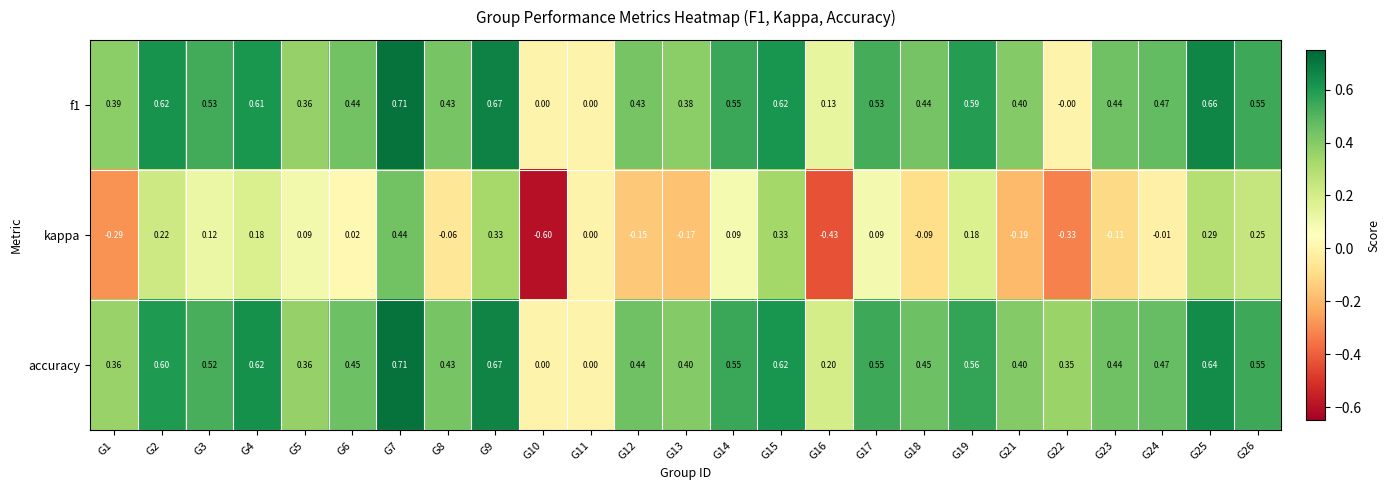

Which series has the widest spread of values?

kappa